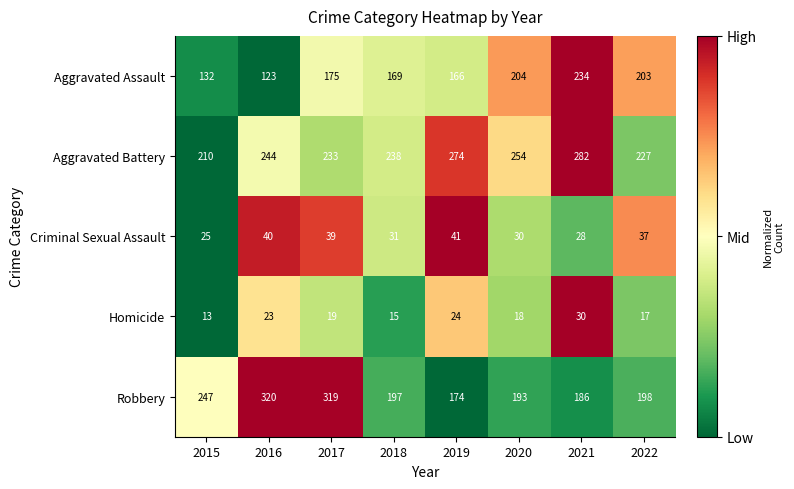

True or false: Homicide has a value of 18 at 2020.

True